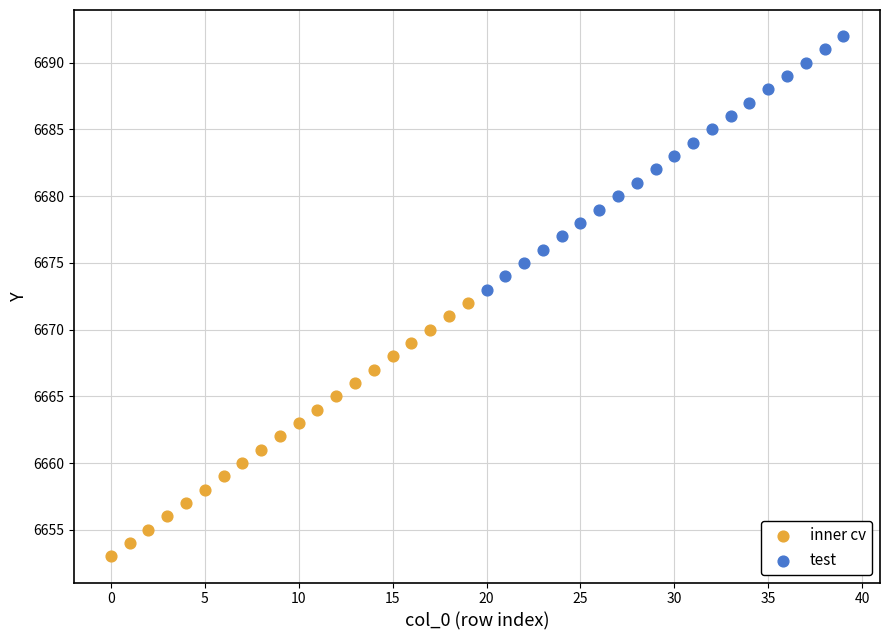

What are all the series names shown in the legend?

inner cv, test